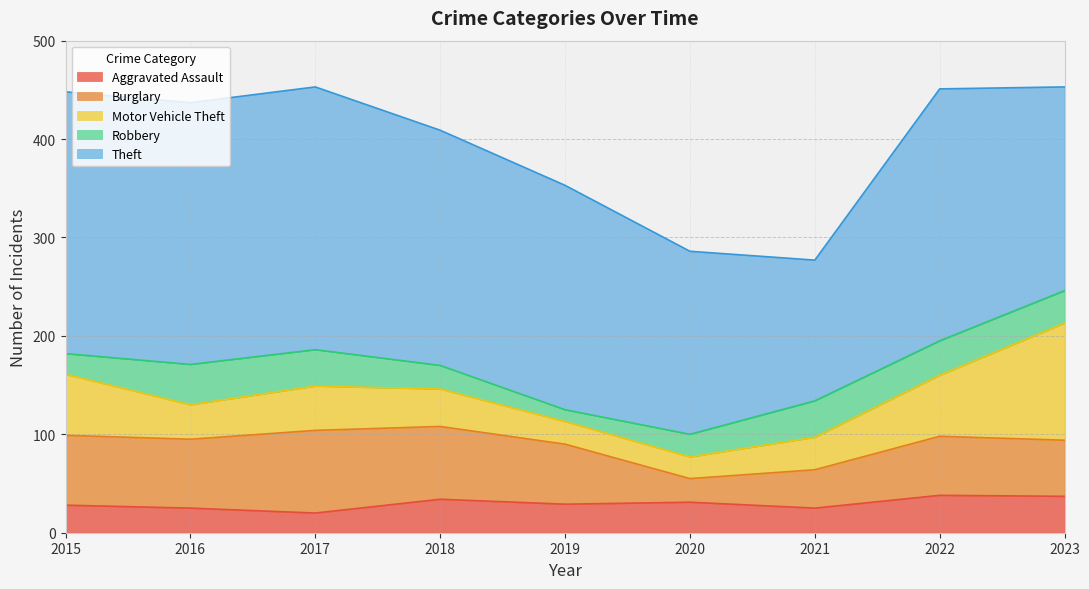

What is the value of the Theft point at the 9th from the left?

207